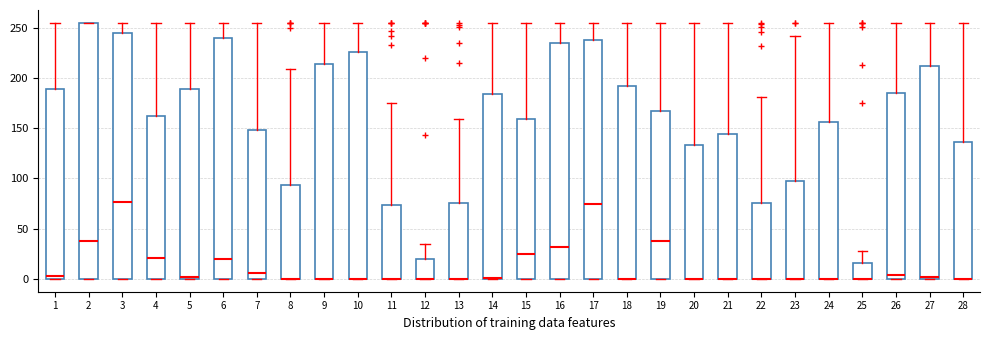

Where is the upper edge of the box at x = 6 on the y-axis? The values are not printed on the chart, so give them approximately, as read against the axis.

240